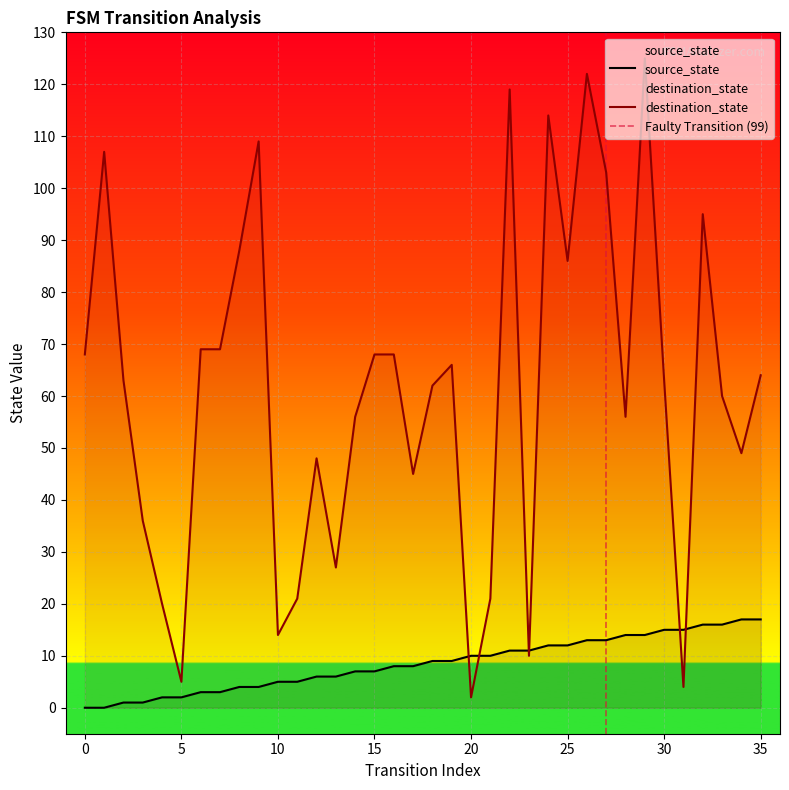

At which label does source_state first exceed 9?

20